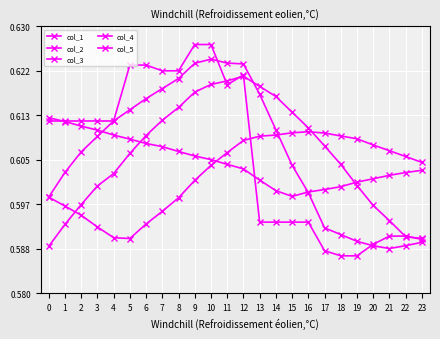

List the series in order of their peak value, highest first.

col_5, col_1, col_2, col_4, col_3